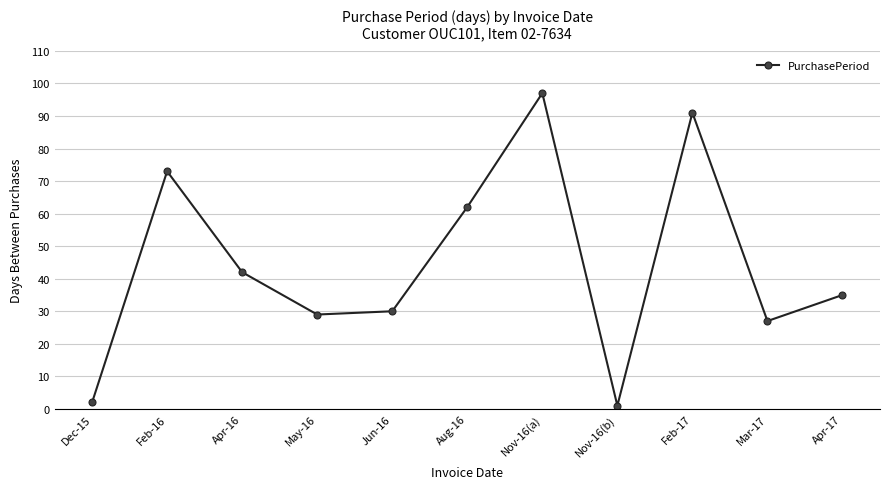

What position from the right is Nov-16(a)?

5